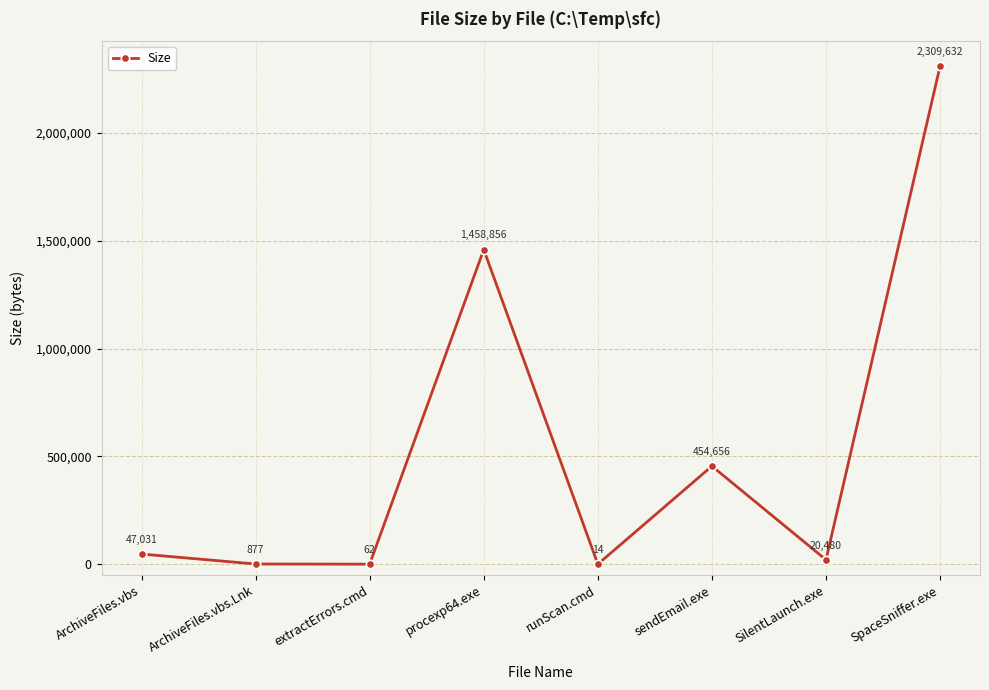

What is the greatest value displayed?

2309632